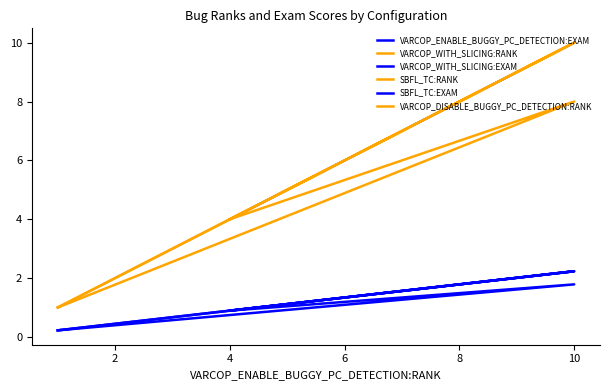

Which has a higher value, 10 or 4?

10